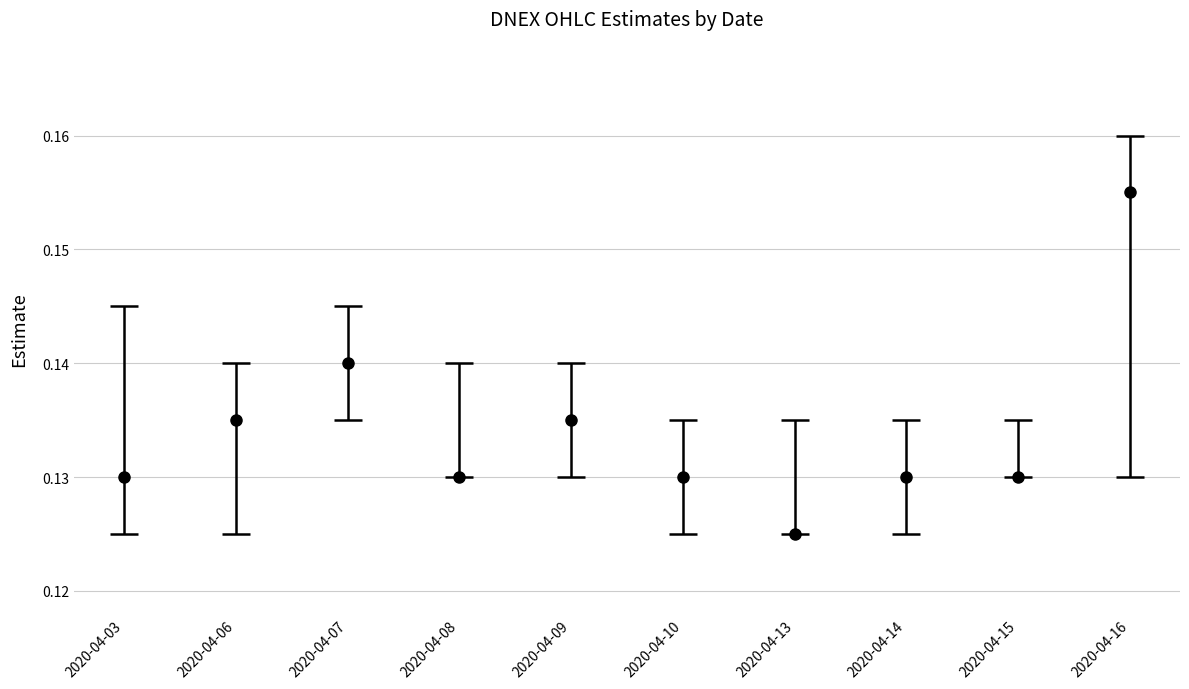

At which category is the sum across all series the highest?

2020-04-16